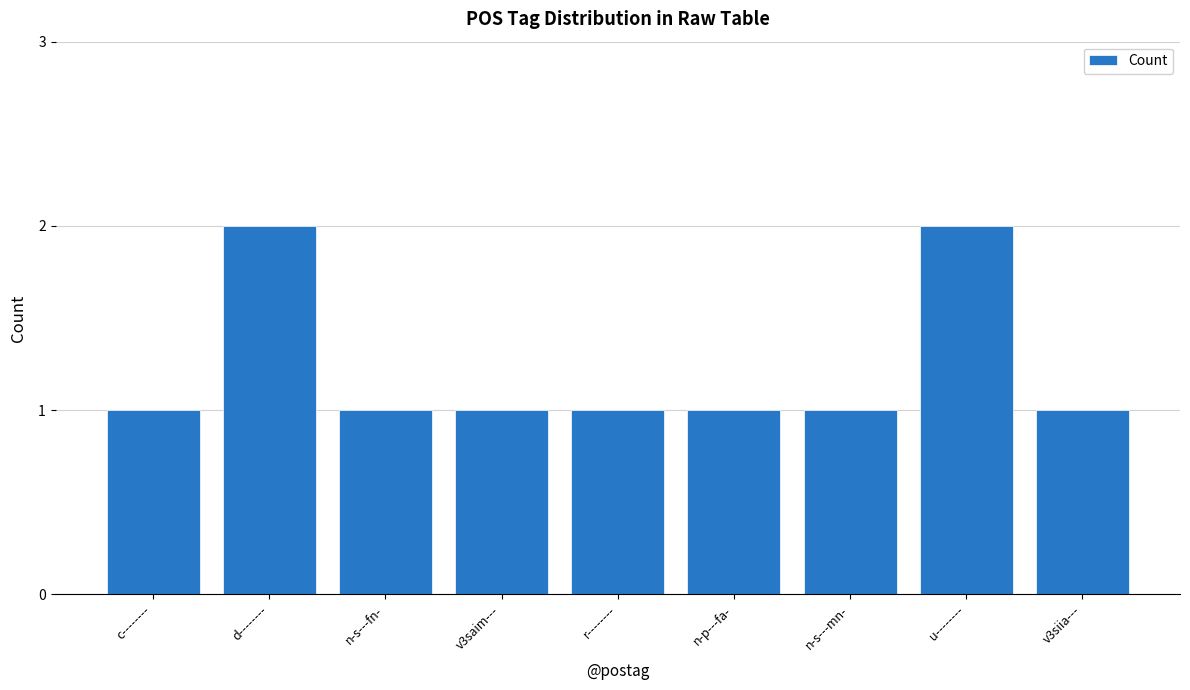

What position from the right is v3siia---?

1